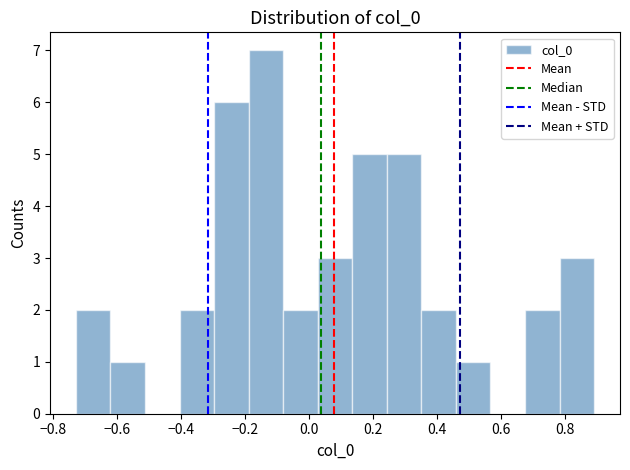

Reading left to right, transcribe this chart: for each bar, give the range it covers on the x-axis and its height. Neither the bar edges nor the heights are printed on the chart, so give them approximately, as read against the axes.

-0.72 to -0.62: 2
-0.62 to -0.52: 1
-0.52 to -0.40: 0
-0.40 to -0.30: 2
-0.30 to -0.18: 6
-0.18 to -0.08: 7
-0.08 to 0.02: 2
0.02 to 0.14: 3
0.14 to 0.24: 5
0.24 to 0.36: 5
0.36 to 0.46: 2
0.46 to 0.56: 1
0.56 to 0.68: 0
0.68 to 0.78: 2
0.78 to 0.90: 3